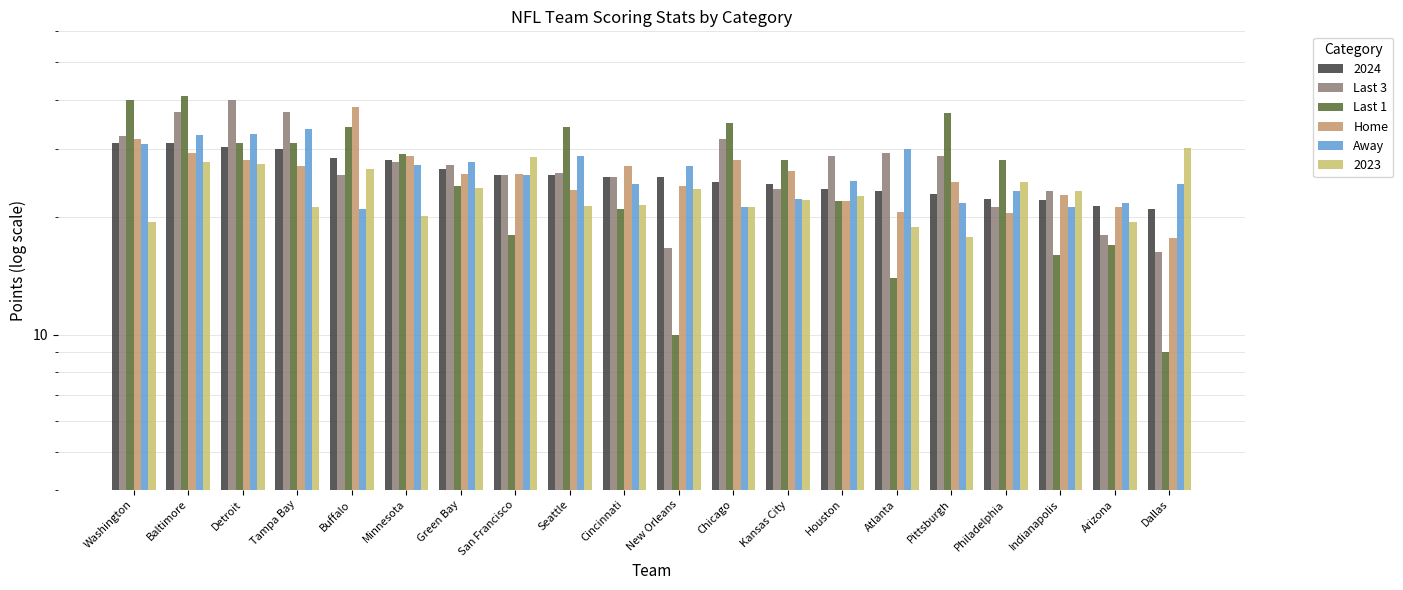

What is the approximate value of Last 3 at Tampa Bay?

37.3